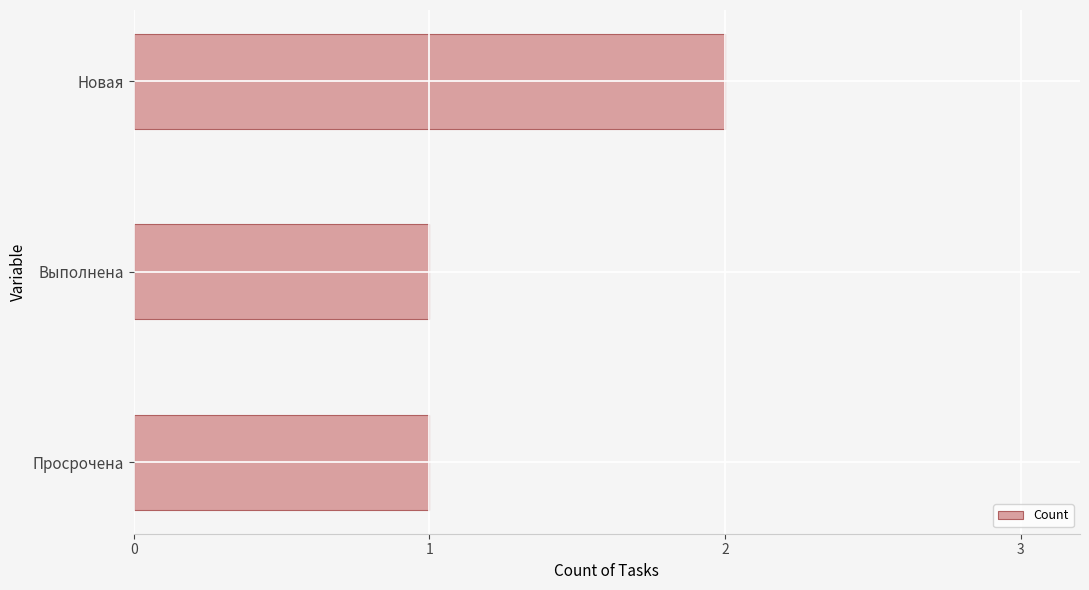

What is the ratio of the value at Выполнена to the value at Новая?

0.5